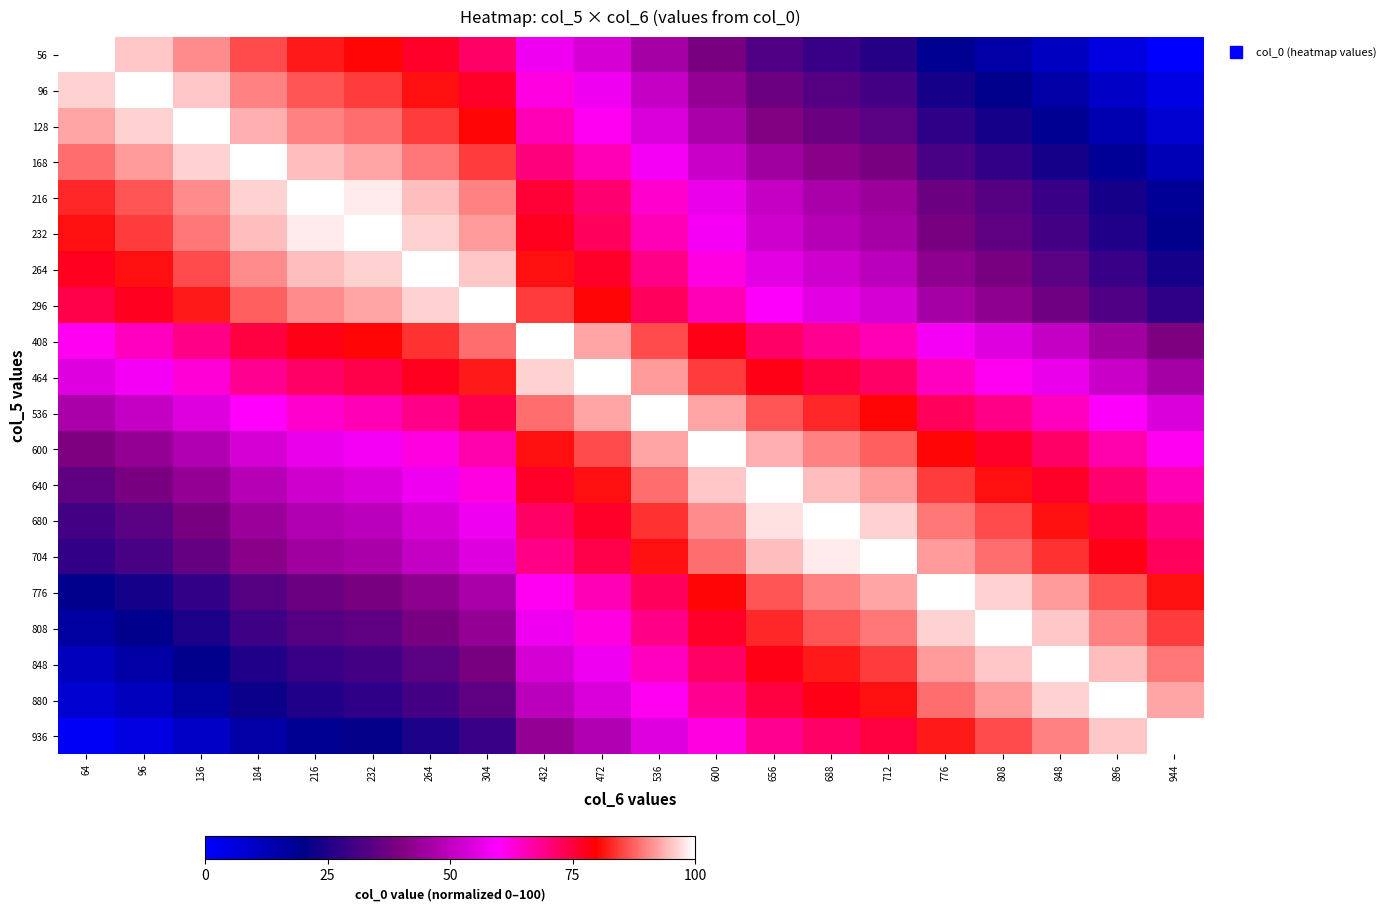

List the series in order of their peak value, highest first.

56, 96, 128, 168, 216, 232, 264, 296, 408, 464, 536, 600, 640, 680, 704, 776, 808, 848, 880, 936